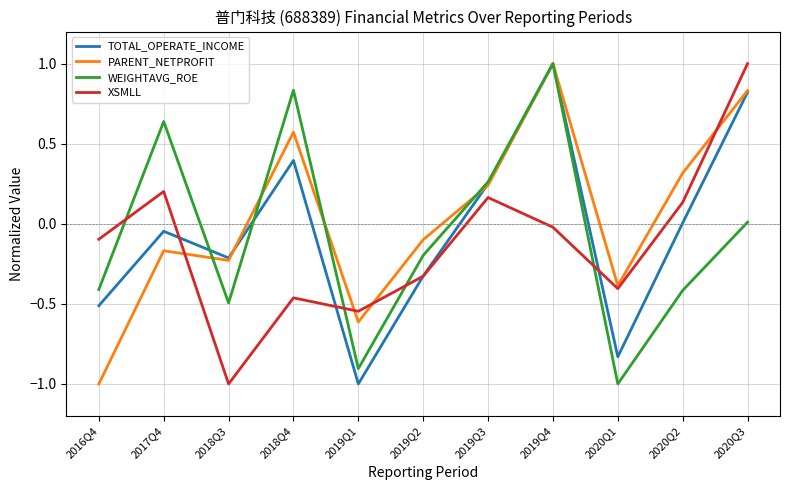

At which label does XSMLL first exceed 0?

2017Q4